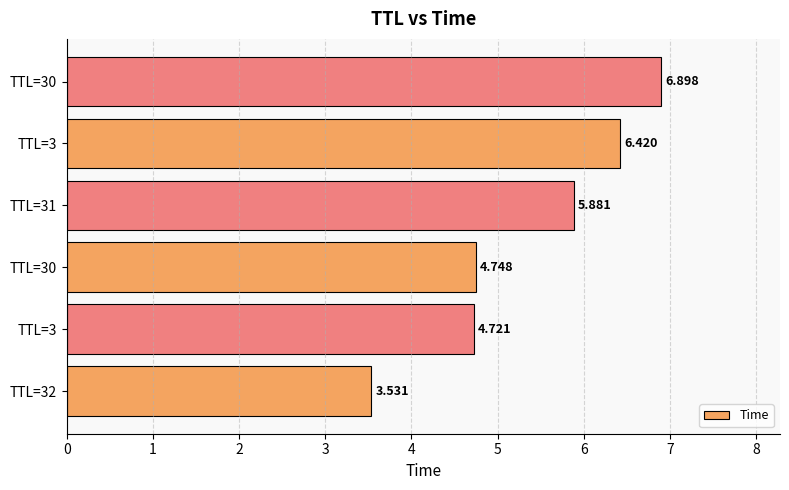

Rank the categories by value from highest to lowest.

TTL=30, TTL=3, TTL=31, TTL=30, TTL=3, TTL=32